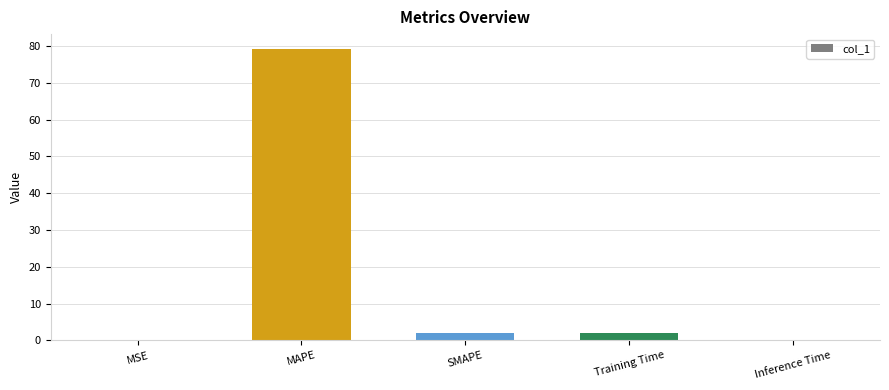

Which category has the highest value across all series?

MAPE